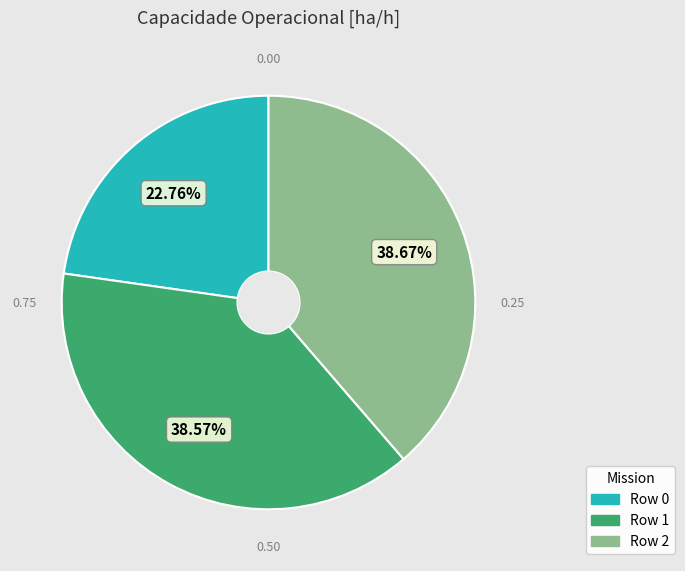

To the nearest percent, what is the difference between the Row 2 and Row 0 slice percentages?

16%